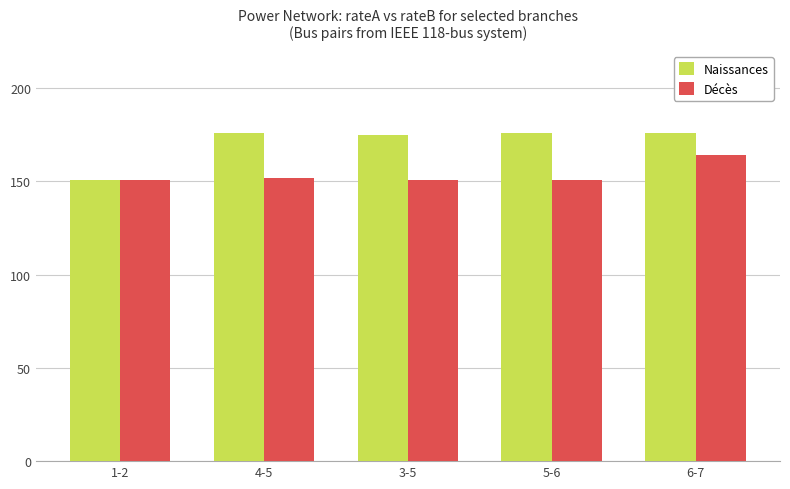

What is the total value across all series at 1-2?

302